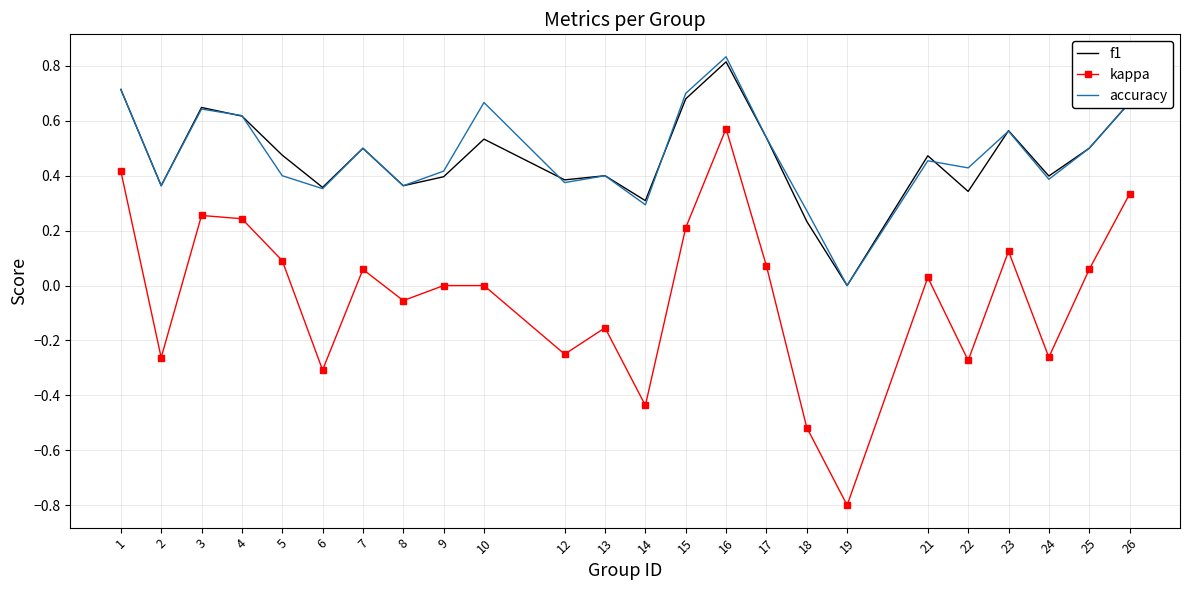

Between 2 and 24, which series saw the biggest shift?

f1